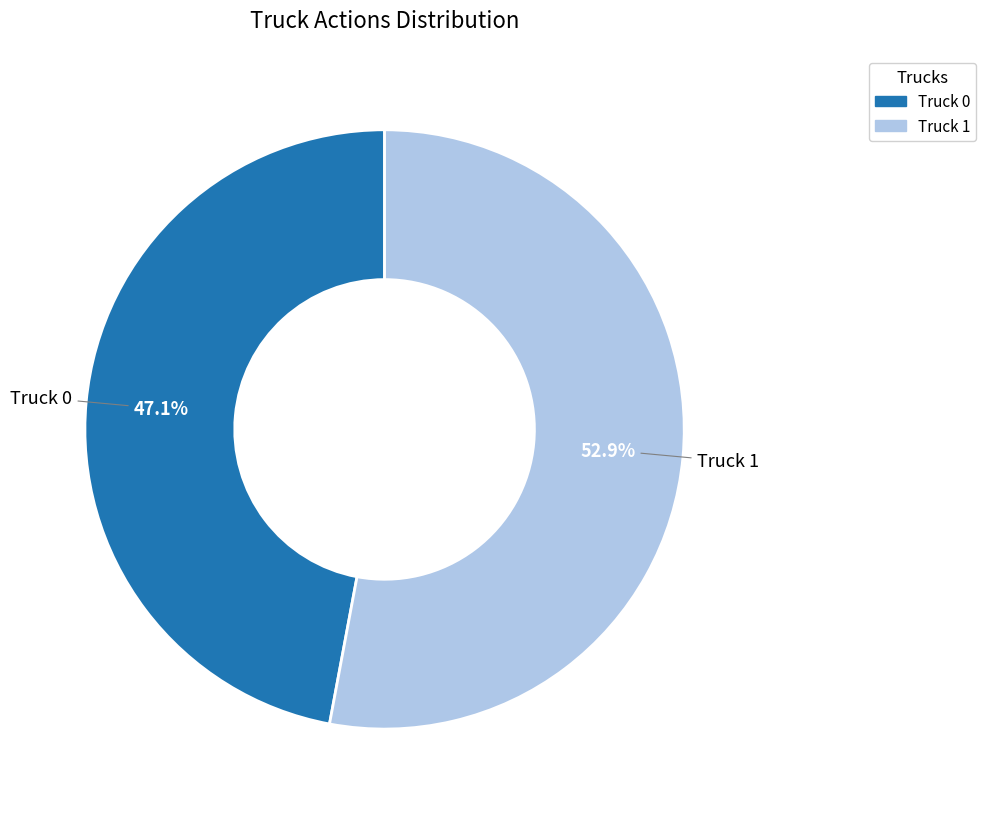

True or false: Truck 1 accounts for 53% of the total.

True